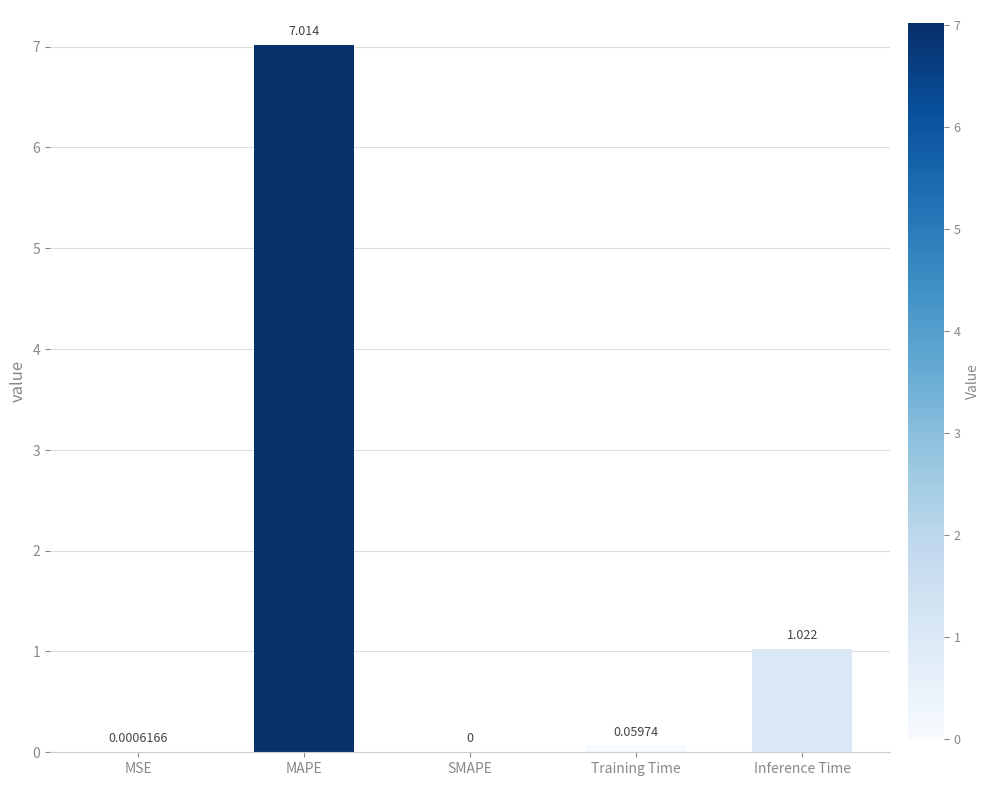

Are the bars grouped side by side (vs. stacked)?

No